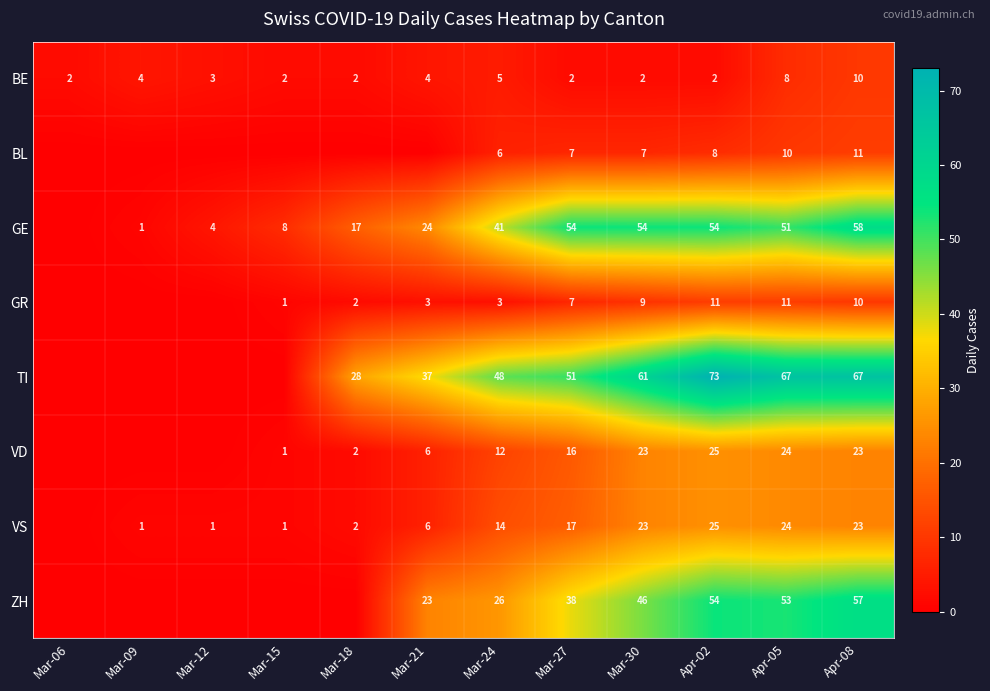

What is the difference between the maximum and minimum values in the BE series?

8